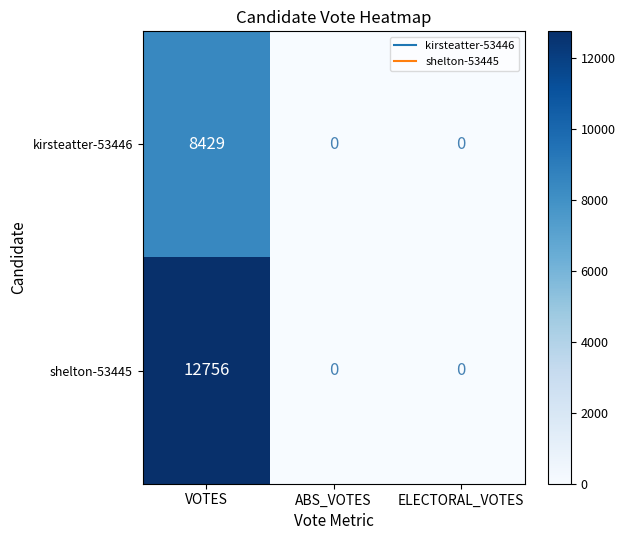

What is the difference between the kirsteatter-53446 values at VOTES and ELECTORAL_VOTES?

8429